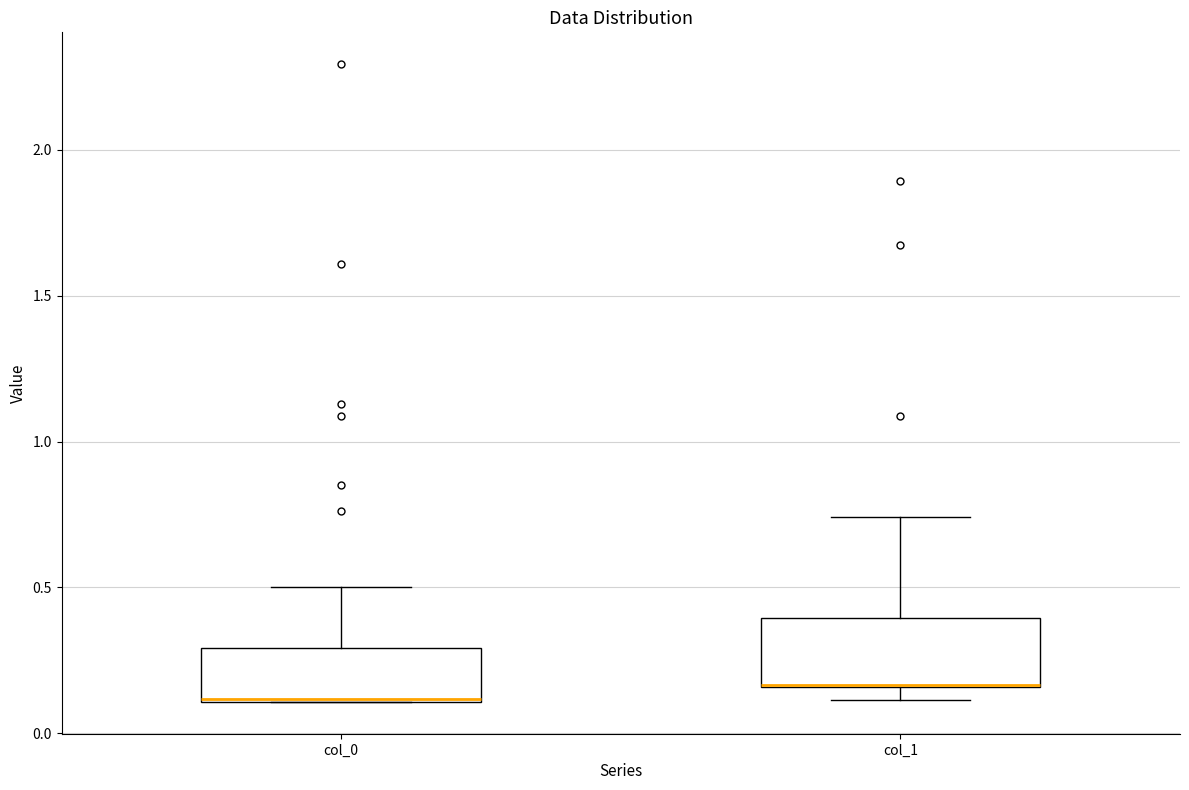

Where does the upper whisker of the box for col_1 end on the y-axis? The values are not printed on the chart, so give them approximately, as read against the axis.

0.75